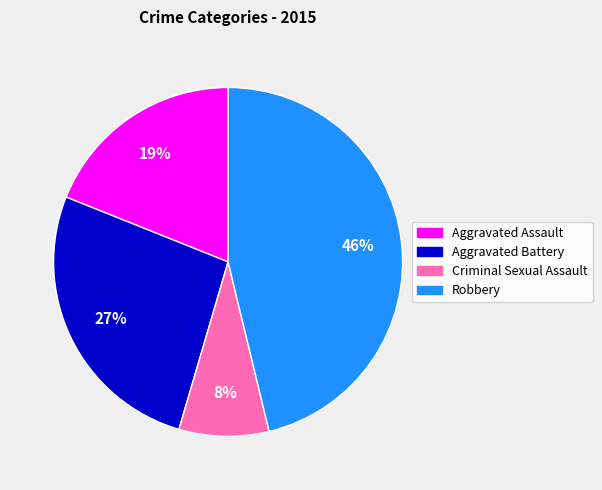

Which has a higher value, Criminal Sexual Assault or Aggravated Assault?

Aggravated Assault